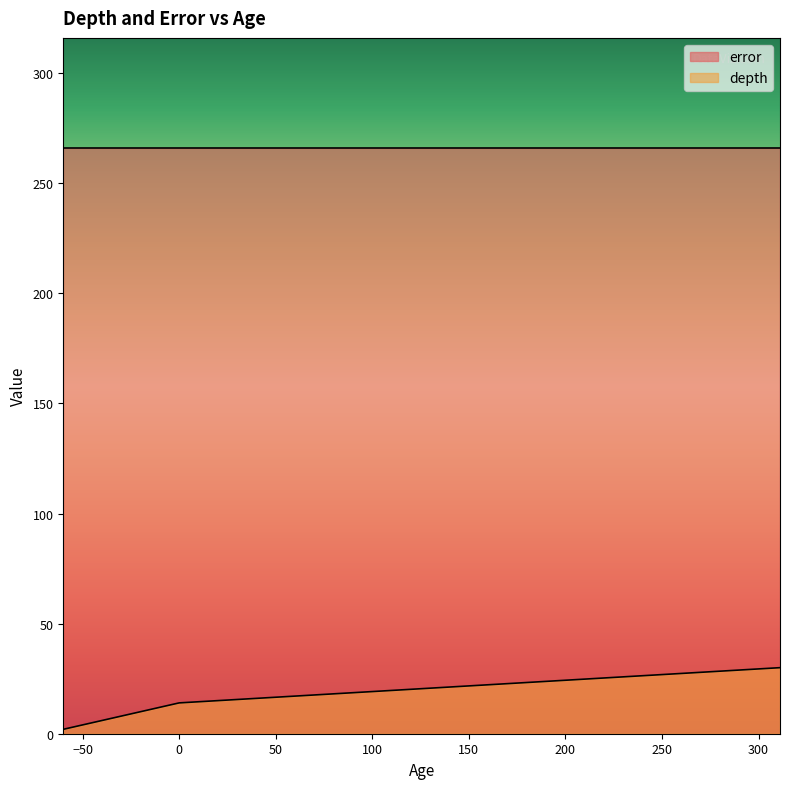

List the series in order of their overall mean, highest first.

error, depth